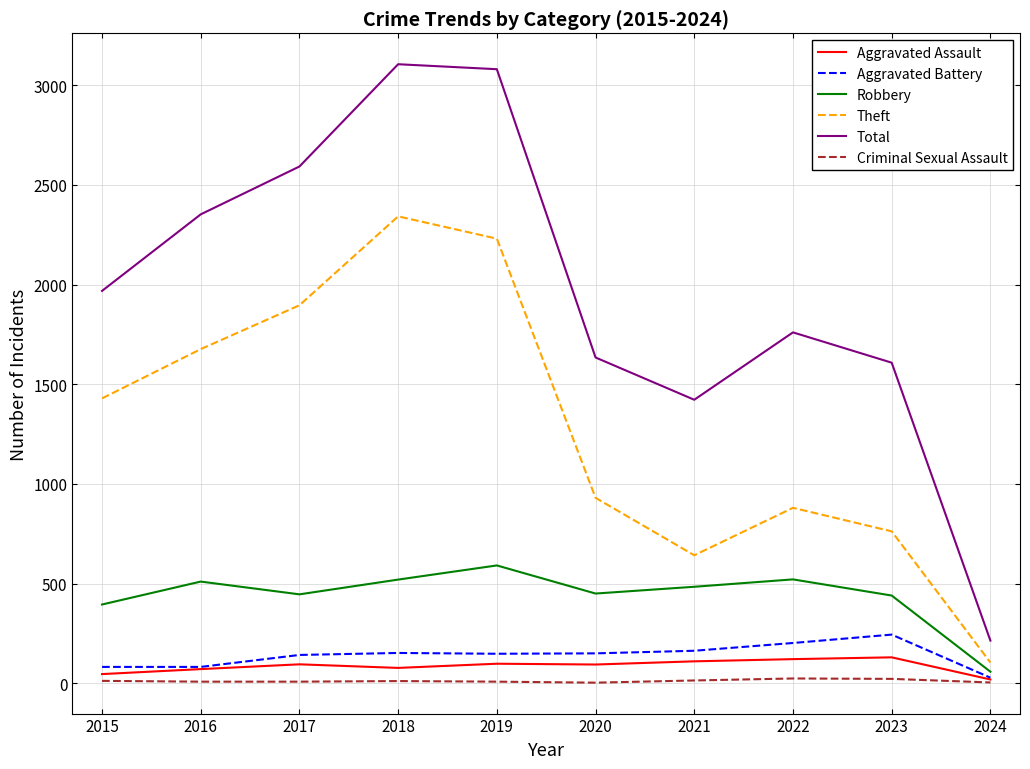

What is the sum of the Criminal Sexual Assault values at 2019 and 2023?

30